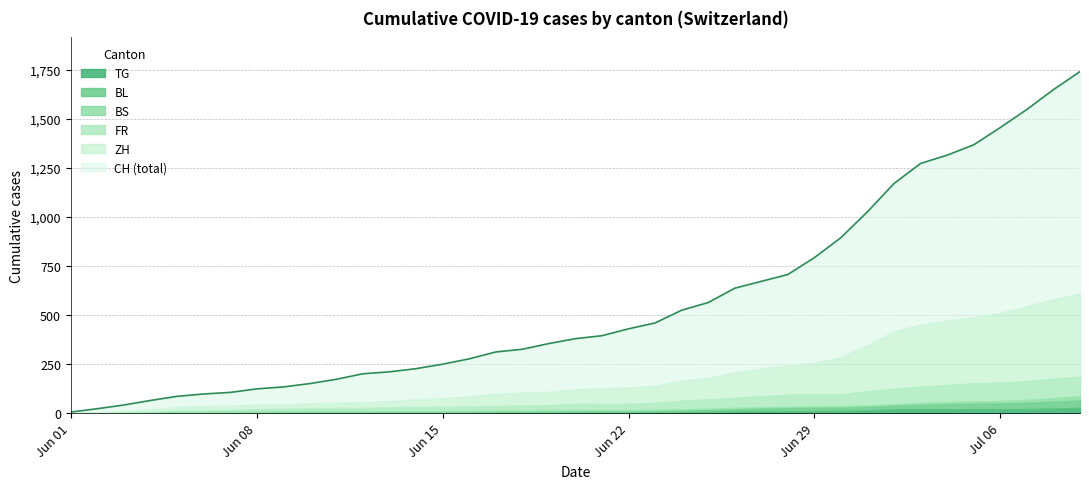

How many data points in TG are less than 2?

16